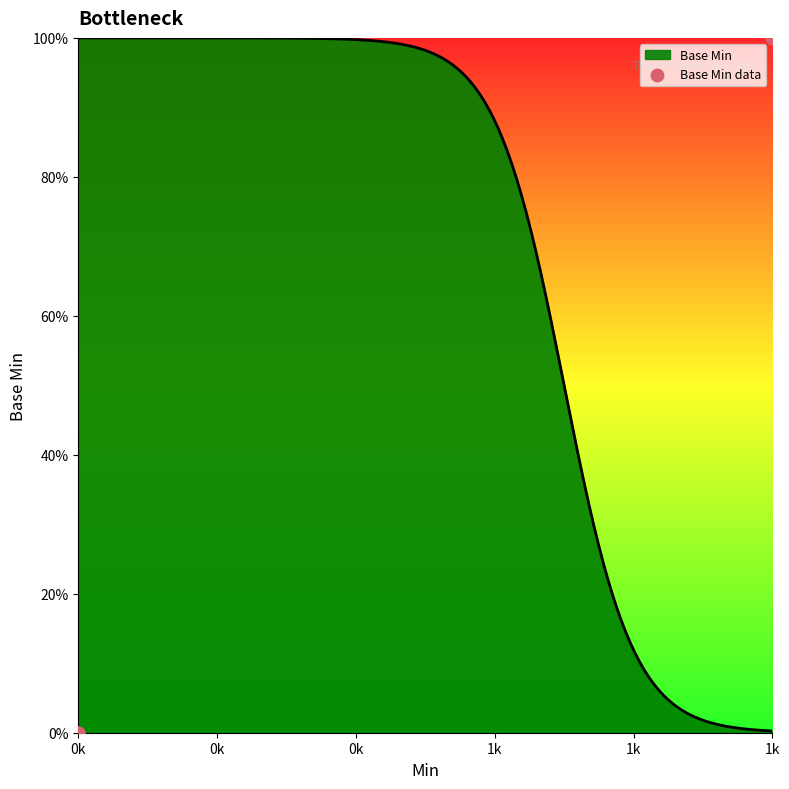

Approximately how many times larger is the value at 1k compared to 1k?

1.0